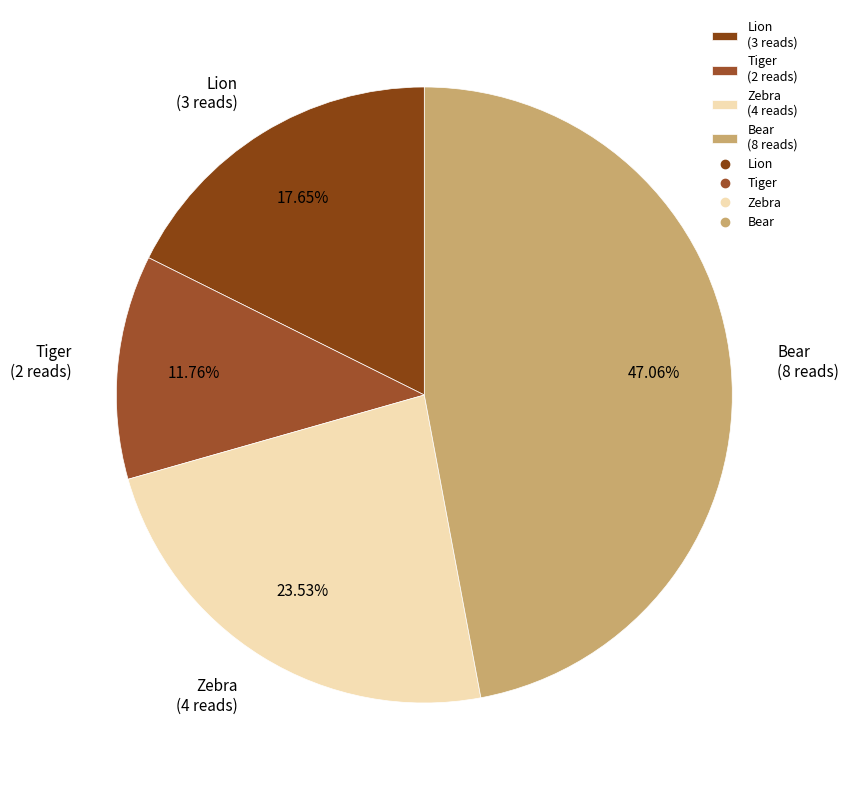

Count the number of slices in the pie.

4